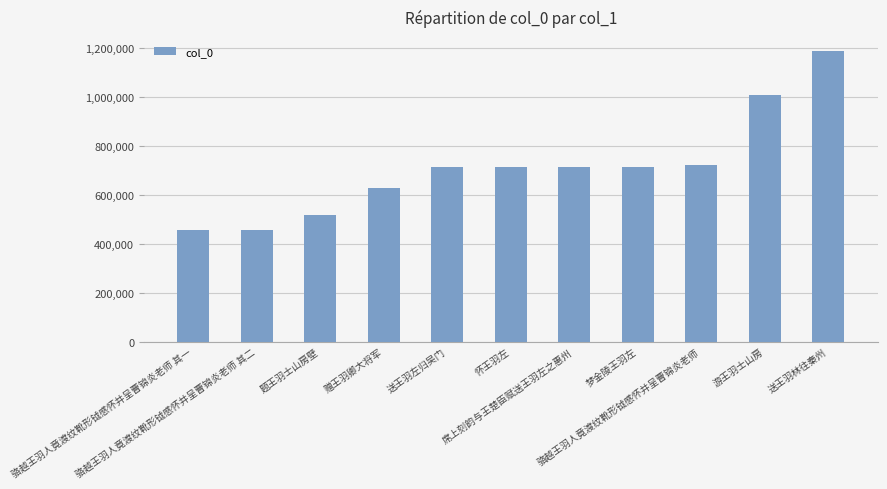

What is the value of the 10th bar from the left?

1005580